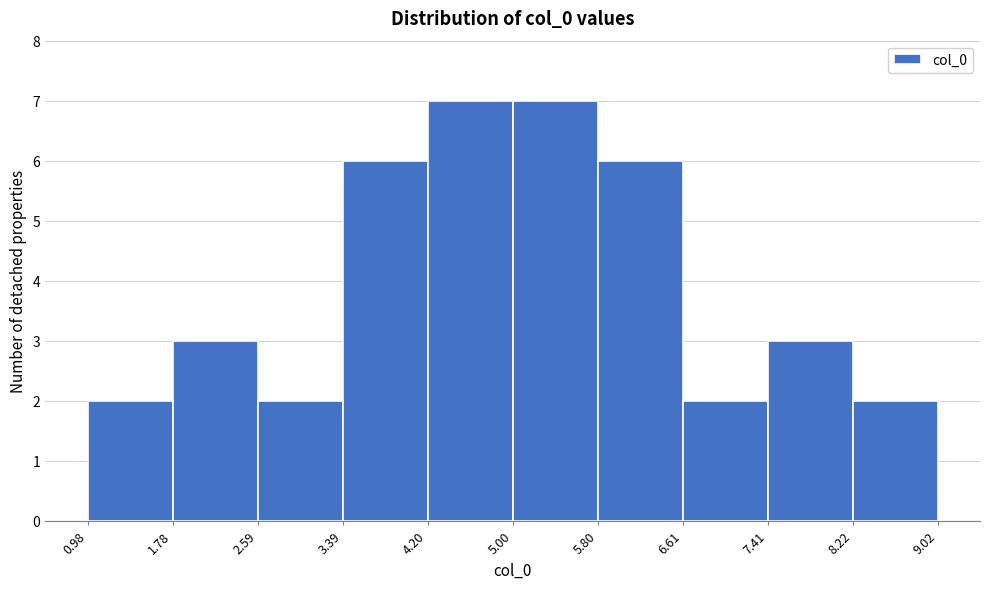

Reading left to right, transcribe this chart: for each bar, give the range it covers on the x-axis and its height. The values are not printed on the chart, so give them approximately, as read against the axis.

0.98 to 1.78: 2
1.78 to 2.59: 3
2.59 to 3.39: 2
3.39 to 4.20: 6
4.20 to 5.00: 7
5.00 to 5.80: 7
5.80 to 6.61: 6
6.61 to 7.41: 2
7.41 to 8.22: 3
8.22 to 9.02: 2